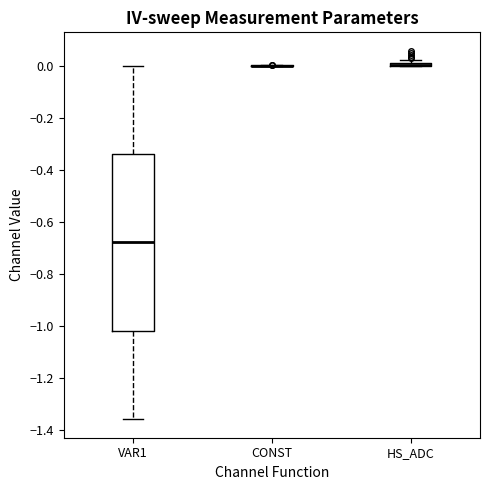

Which box is the tallest, from its lower edge to its upper edge?

VAR1